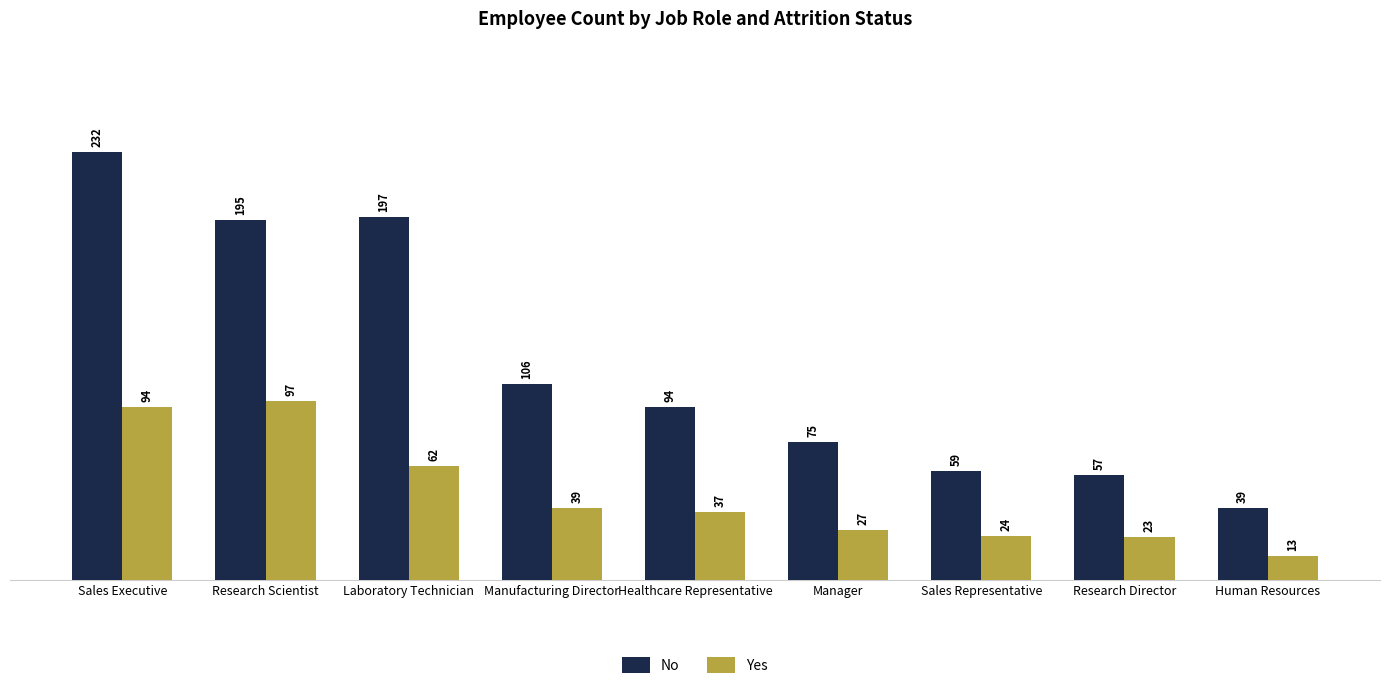

Is it true that No equals 283 at Research Scientist?

False